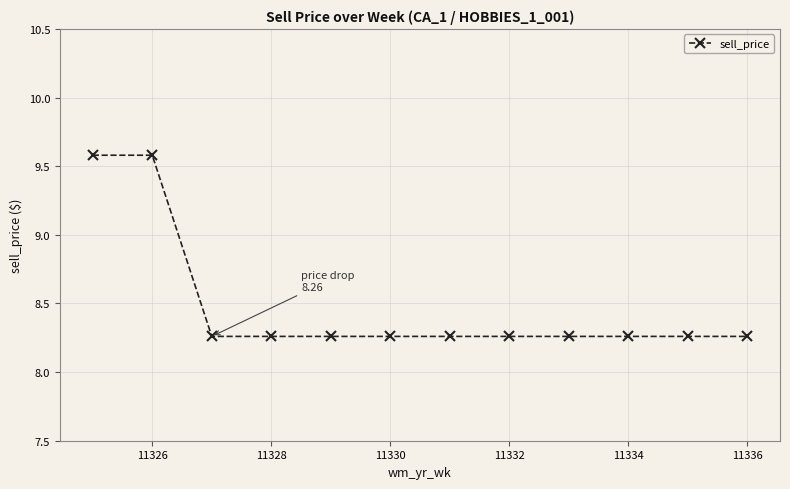

What is the maximum value shown in the chart?

9.6